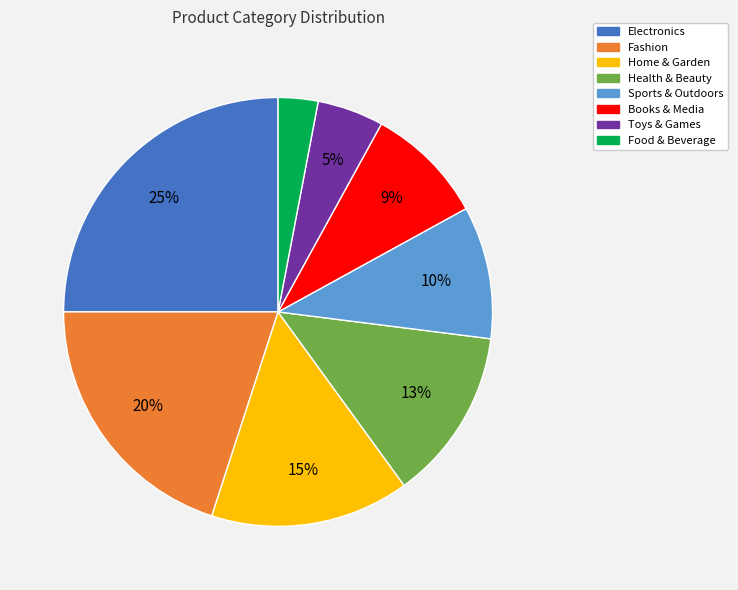

To the nearest percent, what is the difference between the Books & Media and Health & Beauty slice percentages?

4%